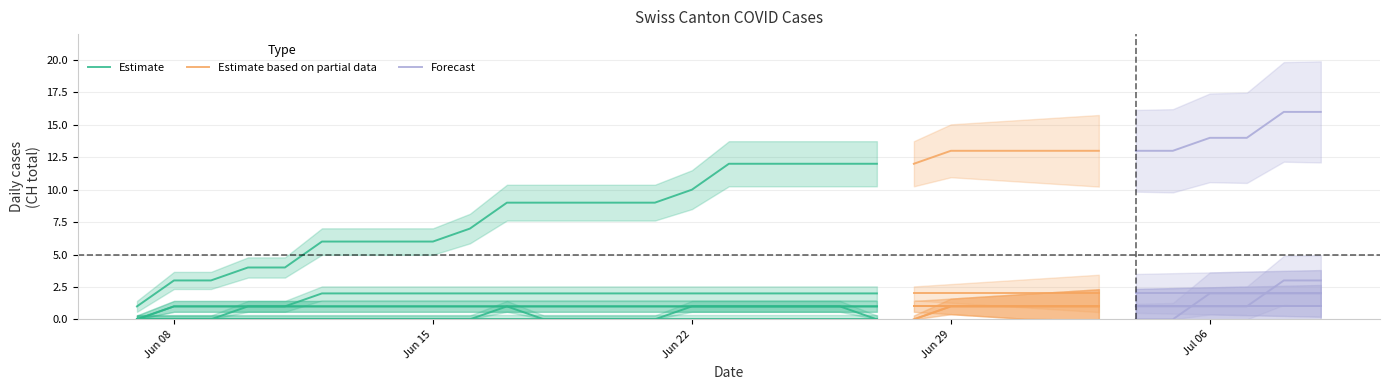

Between 11 and 31, which is larger?

31